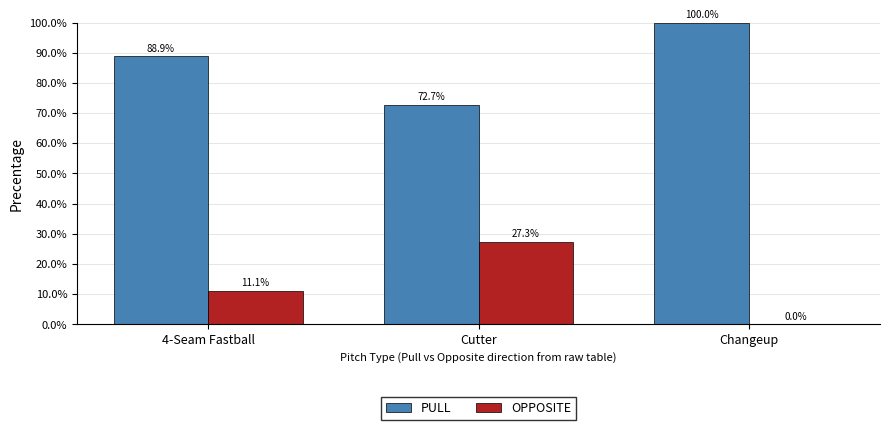

What is the sum of the PULL values at Cutter and Changeup?

172.7